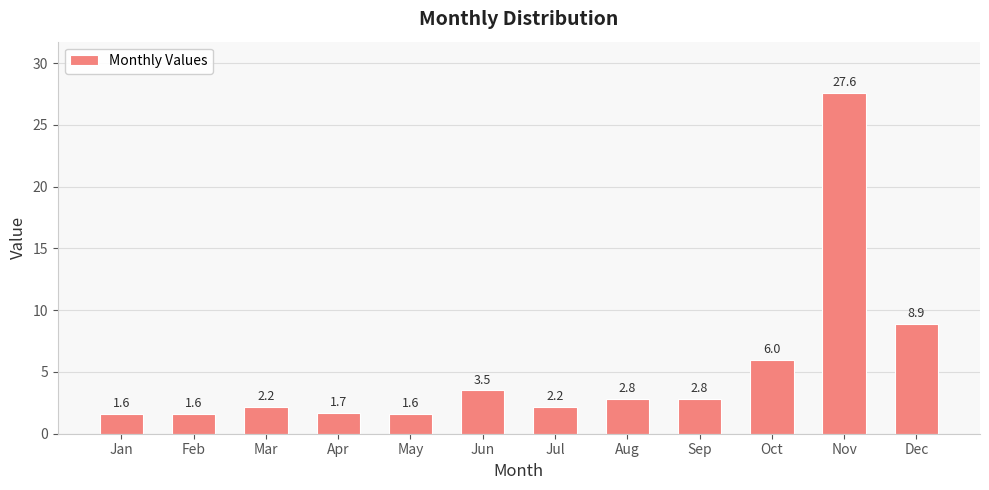

What is the difference between the values at Mar and Aug?

0.6